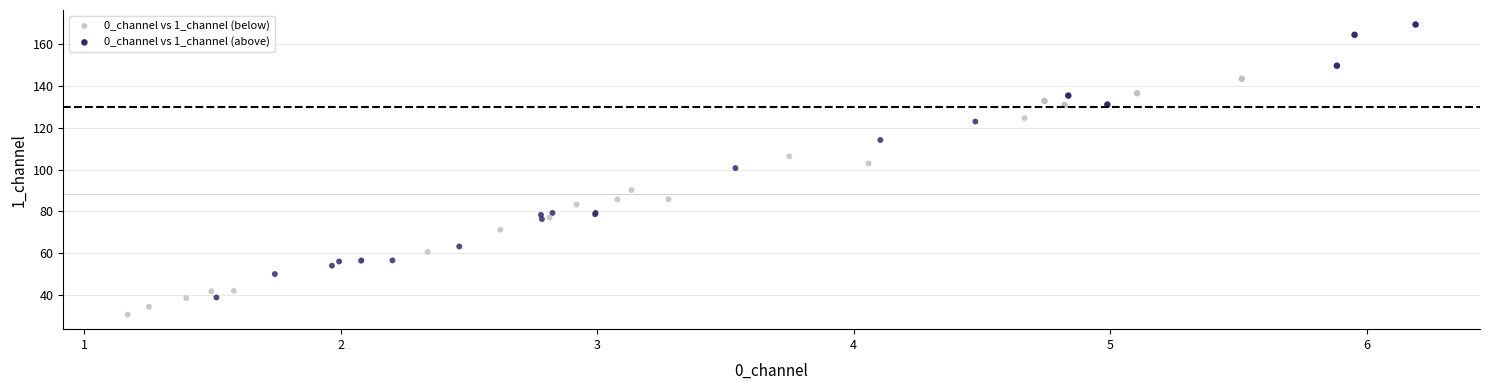

What are all the series names shown in the legend?

0_channel vs 1_channel (below), 0_channel vs 1_channel (above)